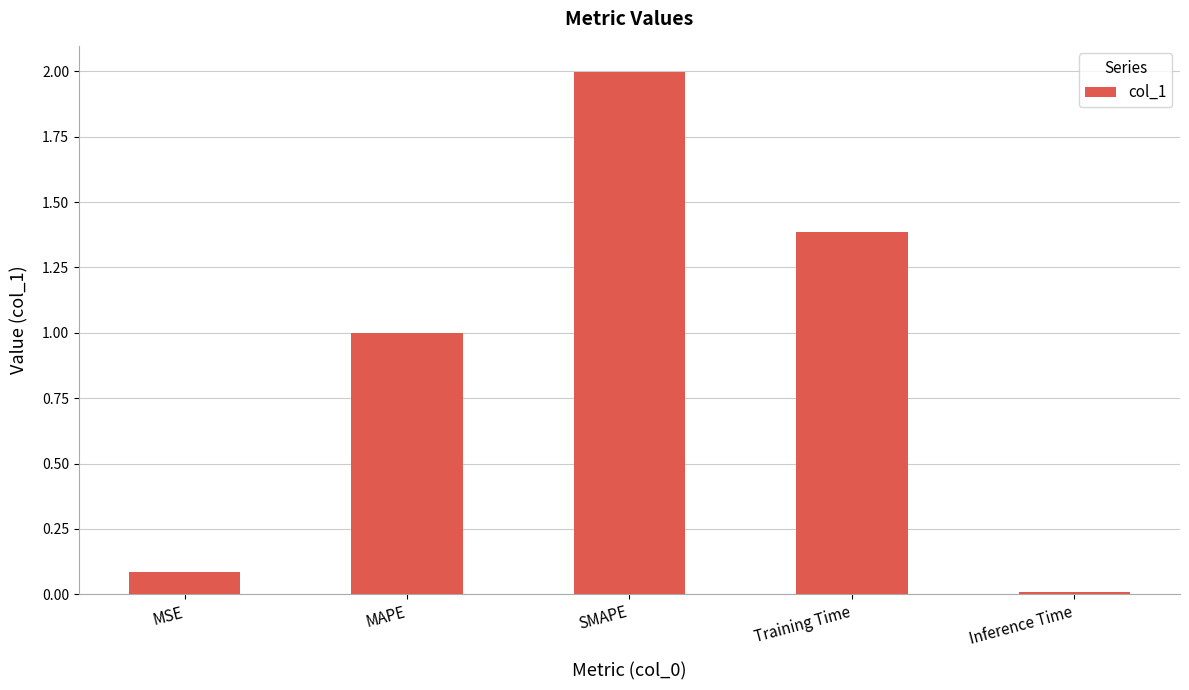

List the labels in order of value, smallest first.

Inference Time, MSE, MAPE, Training Time, SMAPE